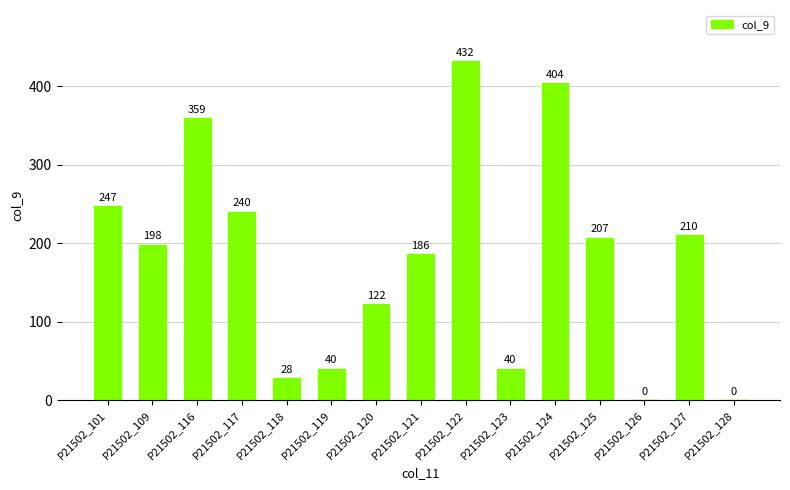

What is the greatest value displayed?

432